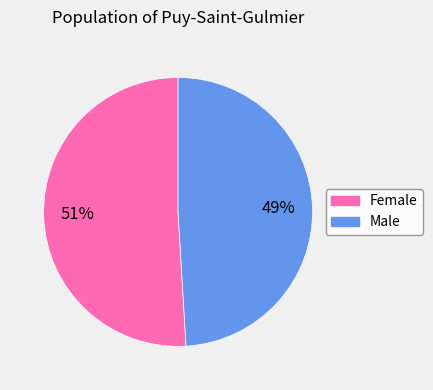

The Female slice represents 45% of the pie. True or false?

False